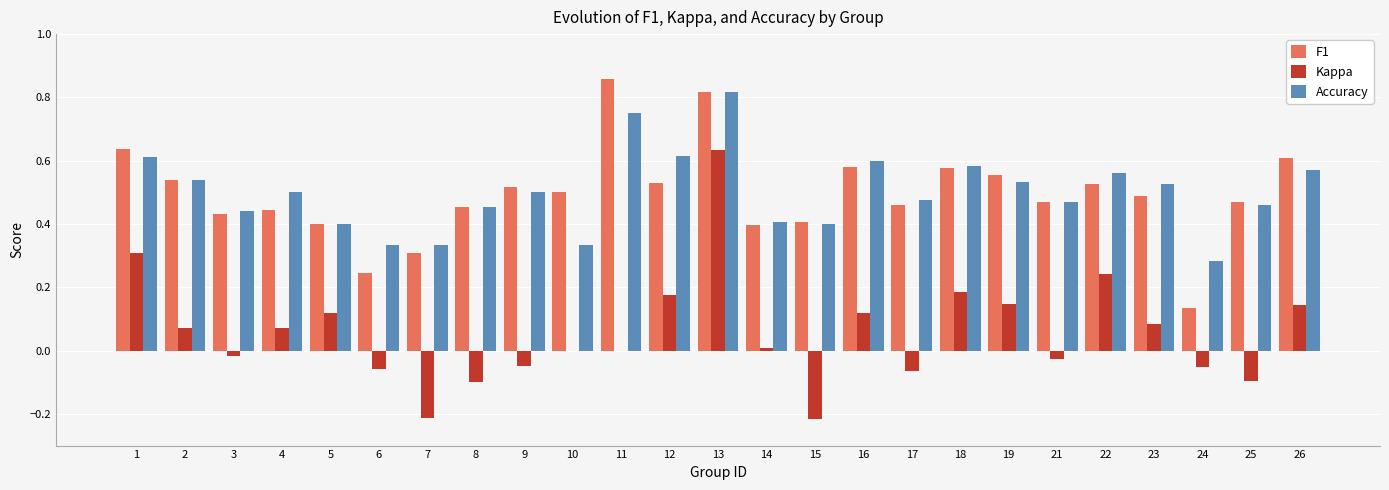

What are all the series names shown in the legend?

F1, Kappa, Accuracy